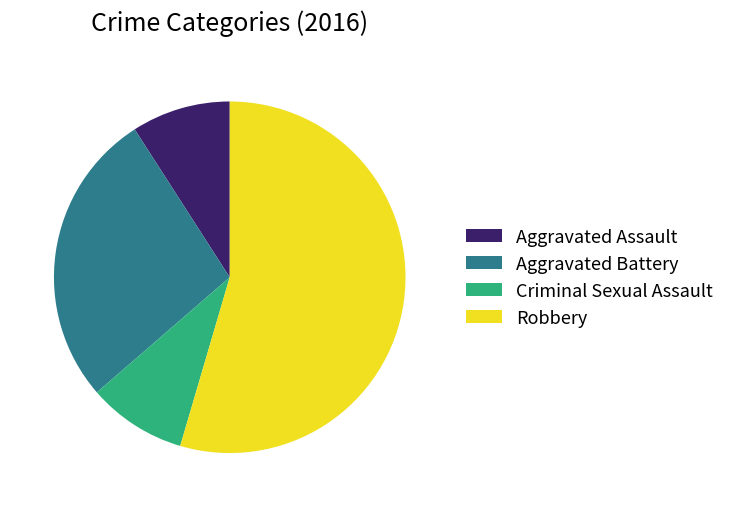

How many slices are in this pie chart?

4